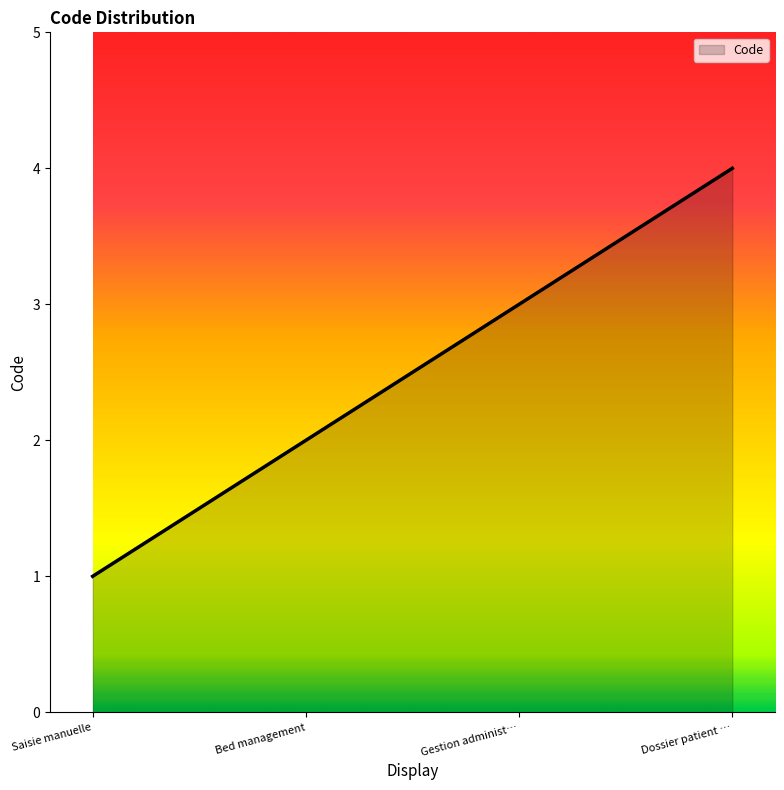

What is the difference between the maximum and minimum values?

3